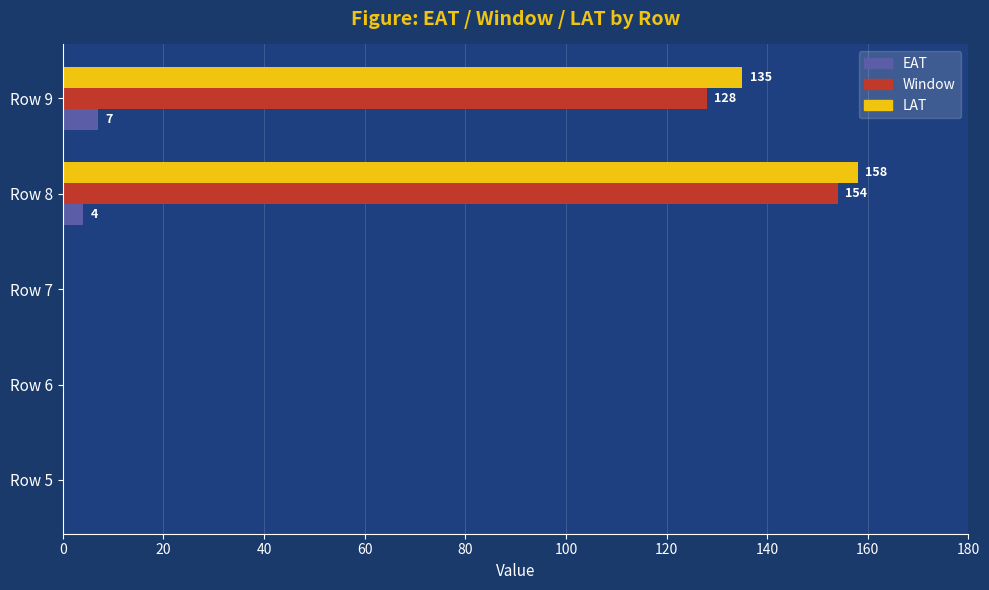

What are all the series names shown in the legend?

EAT, Window, LAT